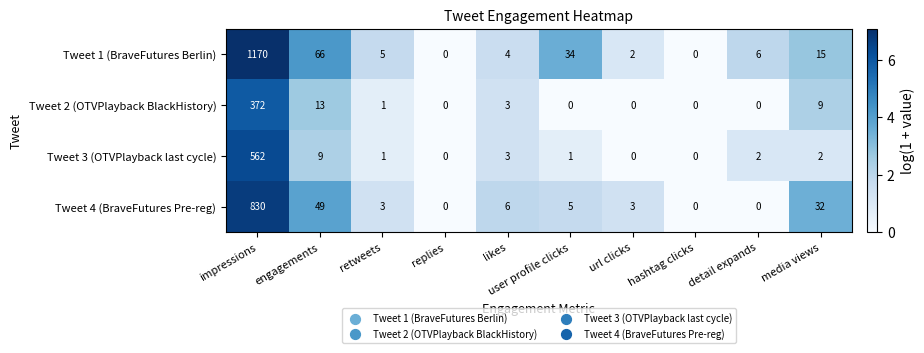

What is the sum of all Tweet 2 (OTVPlayback BlackHistory) values?

398